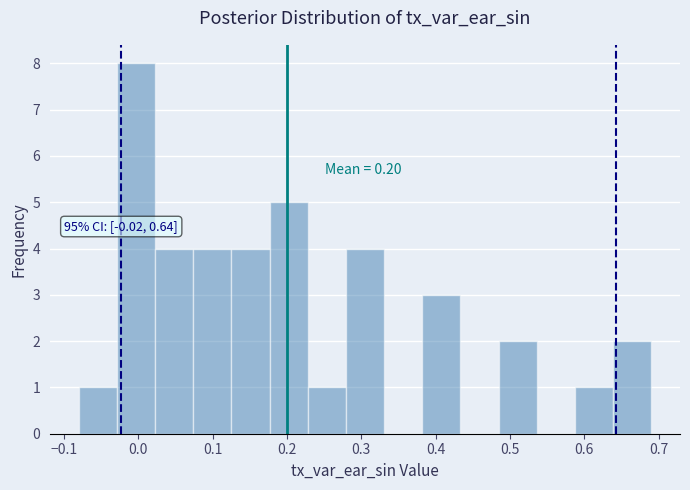

Which range on the x-axis has the tallest bar?

-0.03 to 0.02